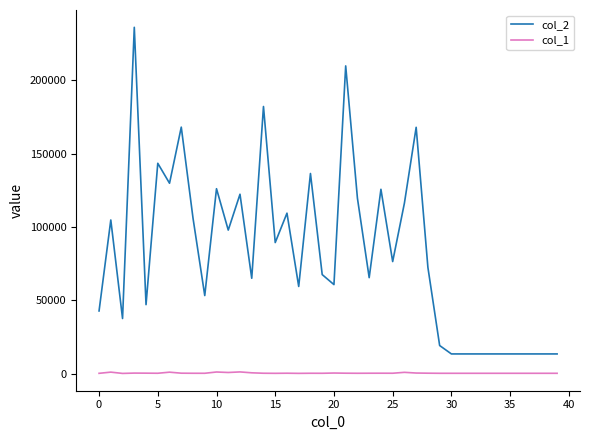

Rank the series by their maximum value, from highest to lowest.

col_2, col_1